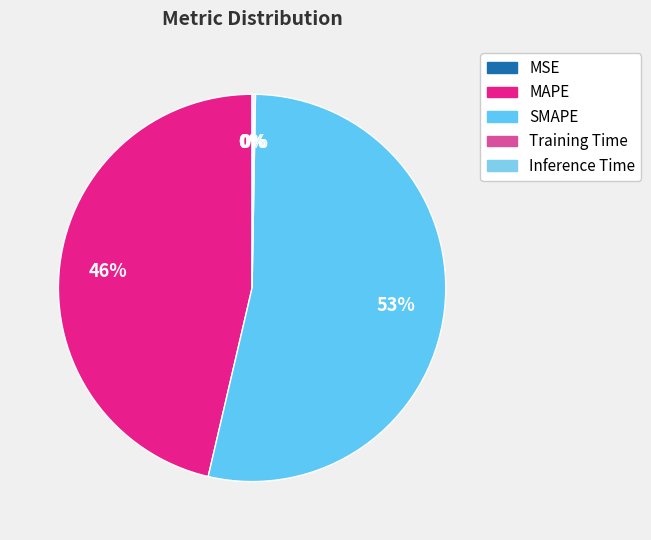

To the nearest percent, what is the difference between the Inference Time and SMAPE slice percentages?

53%